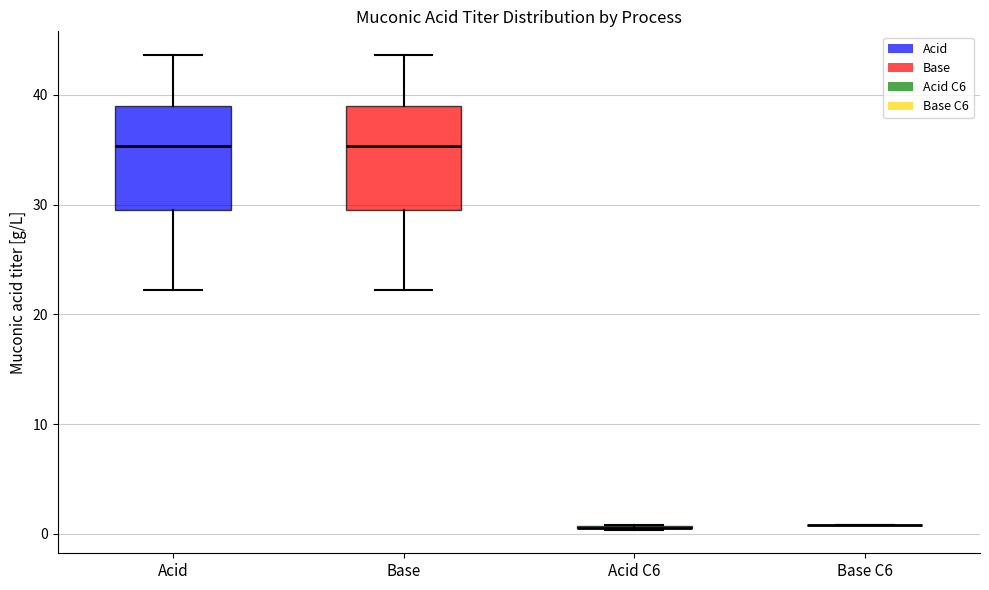

Reading left to right, read every box against the y-axis: the position of its median line, the range the box covers, and the ends of its whiskers. The values are not printed on the chart, so give them approximately, as read against the axis.

Acid: median 35, box 30 to 39, whiskers 22 to 44
Base: median 35, box 30 to 39, whiskers 22 to 44
Acid C6: box collapsed to a line at 1, whiskers 0 to 1
Base C6: box collapsed to a line at 1, whiskers 1 to 1